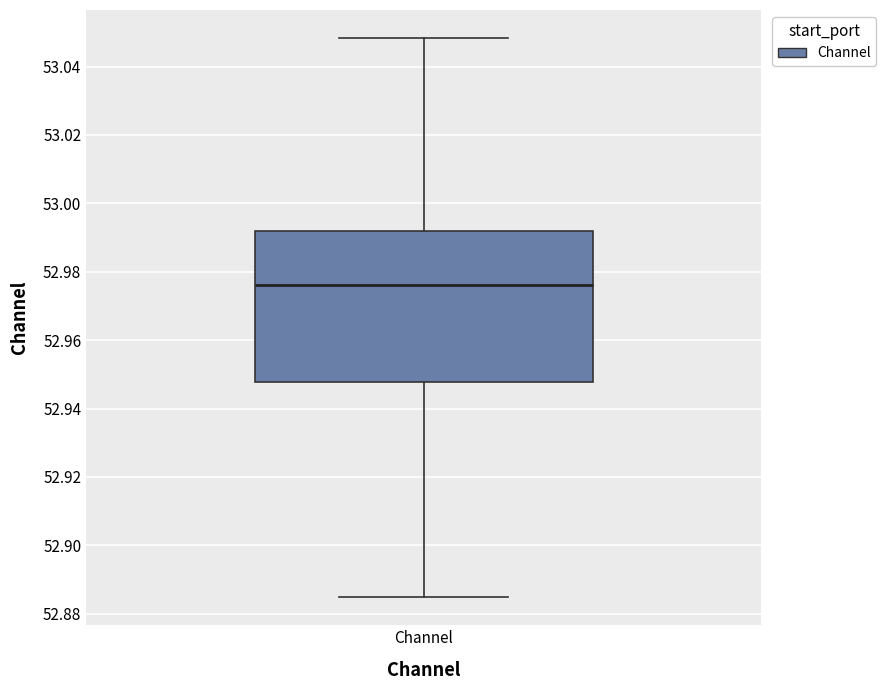

Read this box plot against the y-axis: the position of the median line, the range covered by the box, and the ends of both whiskers. The values are not printed on the chart, so give them approximately, as read against the axis.

median 52.976, box 52.948 to 52.992, whiskers 52.884 to 53.048